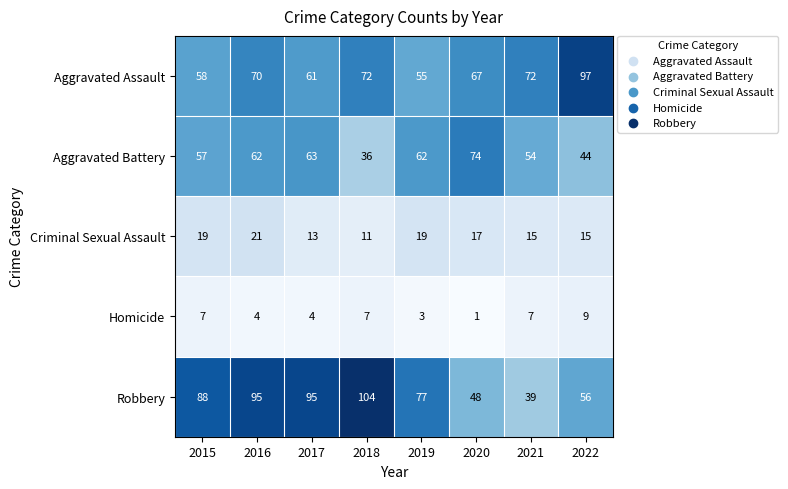

Rank the series by their maximum value, from highest to lowest.

Robbery, Aggravated Assault, Aggravated Battery, Criminal Sexual Assault, Homicide